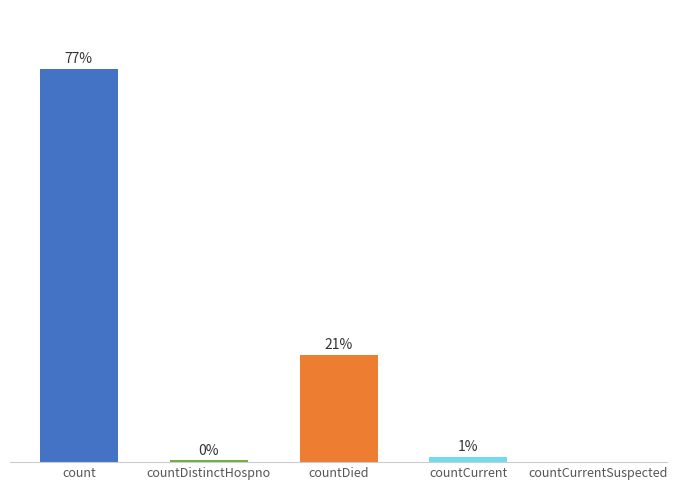

What is the sum of all values?

17817